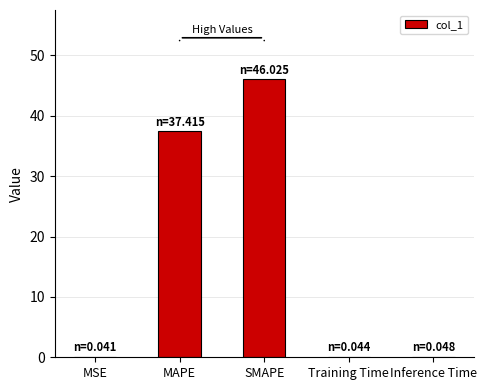

What value does the data have at MAPE?

37.4